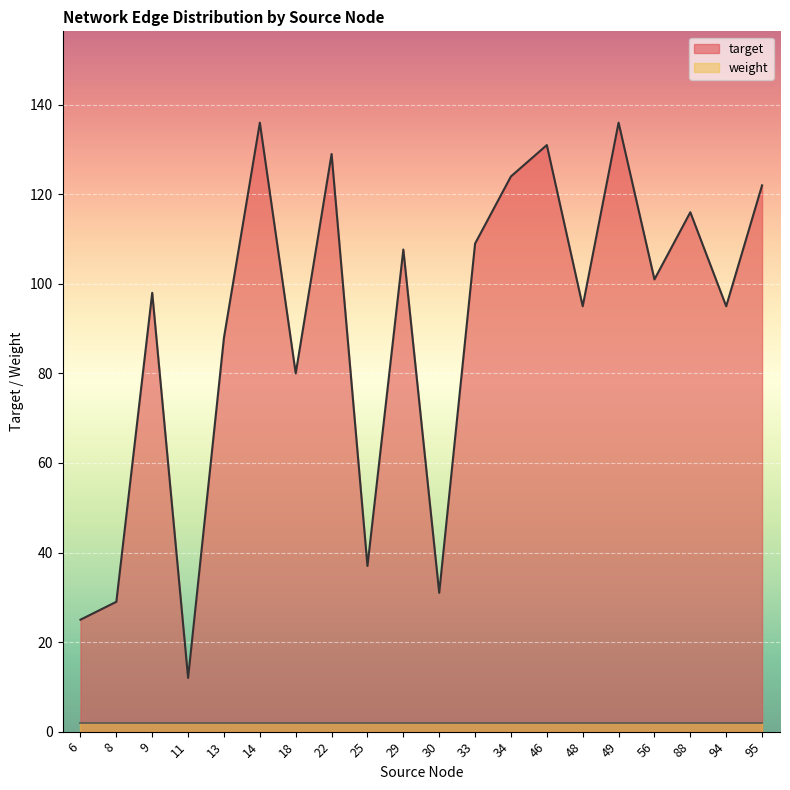

Which series has the largest total across all categories?

target